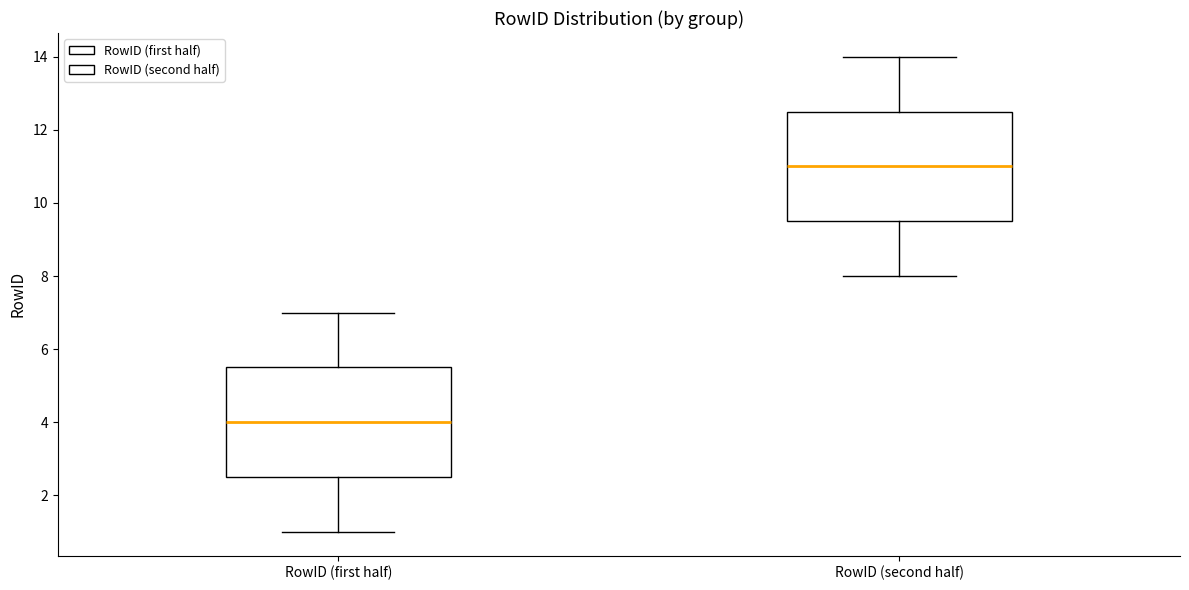

Reading left to right, transcribe this box plot: for each box, give where its median line is, the range the box spans, and where its two whiskers end, as read against the y-axis. The values are not printed on the chart, so give them approximately, as read against the axis.

RowID (first half): median 4.0, box 2.6 to 5.6, whiskers 1.0 to 7.0
RowID (second half): median 11.0, box 9.6 to 12.6, whiskers 8.0 to 14.0